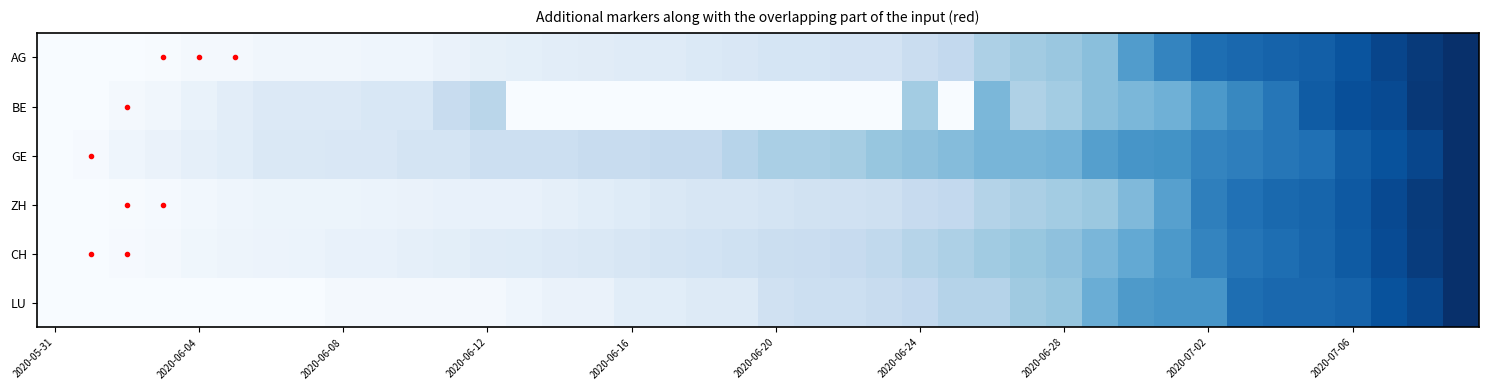

Reading left to right, transcribe all the data shown in this chart.

AG: 0.0	0.0	0.0	0.0	0.0	0.0	0.0	0.0	0.0	0.0	0.0	0.1	0.1	0.1	0.1	0.1	0.1	0.1	0.1	0.2	0.2	0.2	0.2	0.2	0.2	0.3	0.3	0.4	0.4	0.4	0.6	0.7	0.8	0.8	0.8	0.8	0.9	0.9	1.0	1.0
BE: 0.0	0.0	0.0	0.0	0.1	0.1	0.1	0.1	0.1	0.2	0.2	0.2	0.3	0.0	0.0	0.0	0.0	0.0	0.0	0.0	0.0	0.0	0.0	0.0	0.4	0.0	0.5	0.3	0.4	0.4	0.5	0.5	0.6	0.7	0.7	0.8	0.9	0.9	1.0	1.0
GE: 0.0	0.0	0.0	0.1	0.1	0.1	0.1	0.1	0.2	0.2	0.2	0.2	0.2	0.2	0.2	0.2	0.2	0.2	0.2	0.3	0.3	0.3	0.3	0.4	0.4	0.4	0.5	0.5	0.5	0.6	0.6	0.6	0.7	0.7	0.7	0.8	0.8	0.9	0.9	1.0
ZH: 0.0	0.0	0.0	0.0	0.0	0.0	0.1	0.1	0.1	0.1	0.1	0.1	0.1	0.1	0.1	0.1	0.1	0.1	0.2	0.2	0.2	0.2	0.2	0.2	0.2	0.3	0.3	0.3	0.4	0.4	0.4	0.6	0.7	0.7	0.8	0.8	0.8	0.9	1.0	1.0
CH: 0.0	0.0	0.0	0.0	0.0	0.0	0.1	0.1	0.1	0.1	0.1	0.1	0.1	0.1	0.1	0.1	0.2	0.2	0.2	0.2	0.2	0.2	0.2	0.3	0.3	0.3	0.4	0.4	0.4	0.5	0.5	0.6	0.7	0.7	0.8	0.8	0.8	0.9	0.9	1.0
LU: 0.0	0.0	0.0	0.0	0.0	0.0	0.0	0.0	0.0	0.0	0.0	0.0	0.0	0.0	0.1	0.1	0.1	0.1	0.1	0.1	0.2	0.2	0.2	0.2	0.3	0.3	0.3	0.4	0.4	0.5	0.6	0.6	0.6	0.8	0.8	0.8	0.8	0.9	0.9	1.0